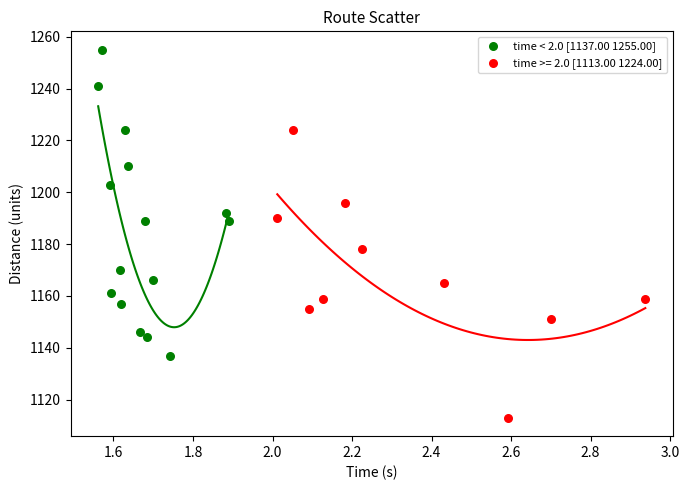

Which series reaches the maximum Y coordinate?

time < 2.0 [1137.00 1255.00]